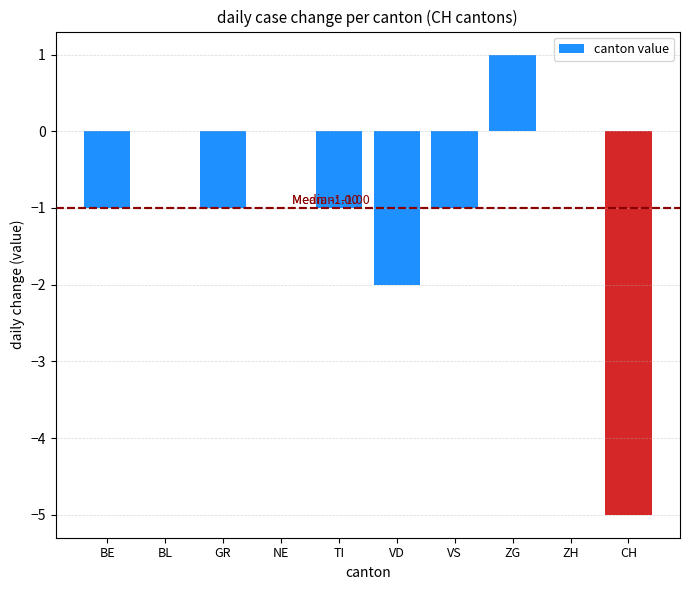

The value at BL is 0. True or false?

True